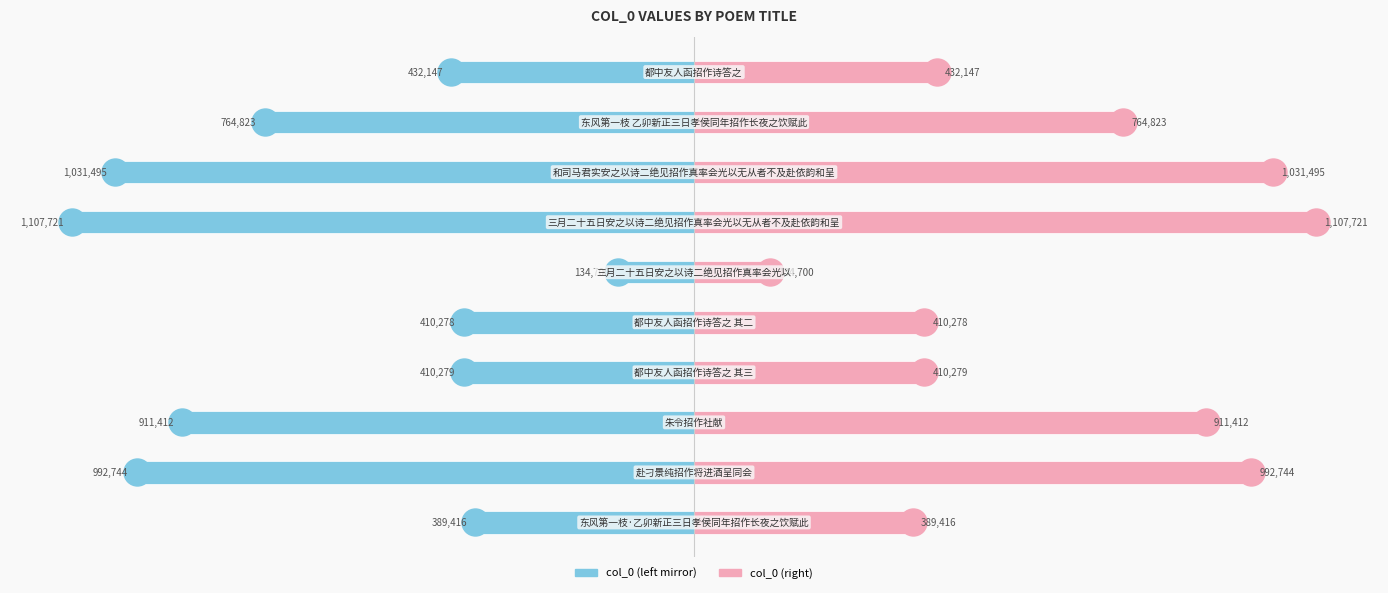

How many groups of bars are there?

10